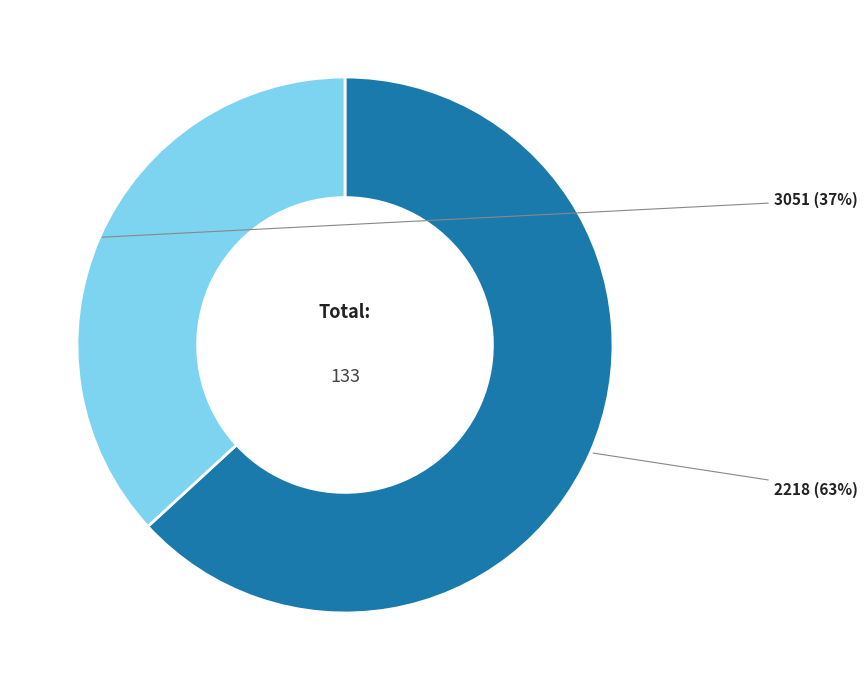

Is there a majority slice in this chart?

Yes